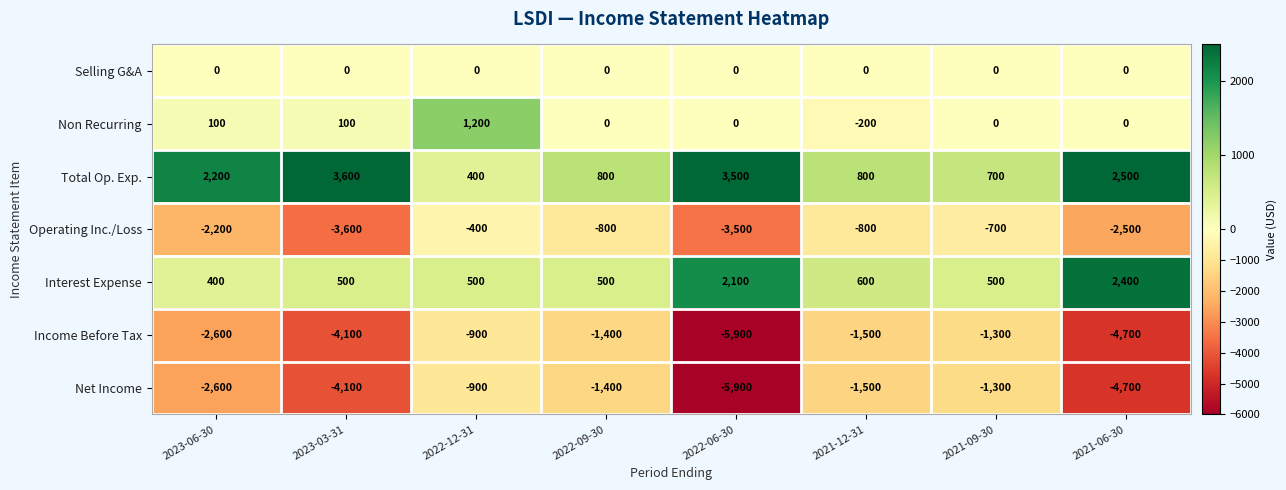

Where is Total Op. Exp. nearest to the value 2000?

2023-06-30